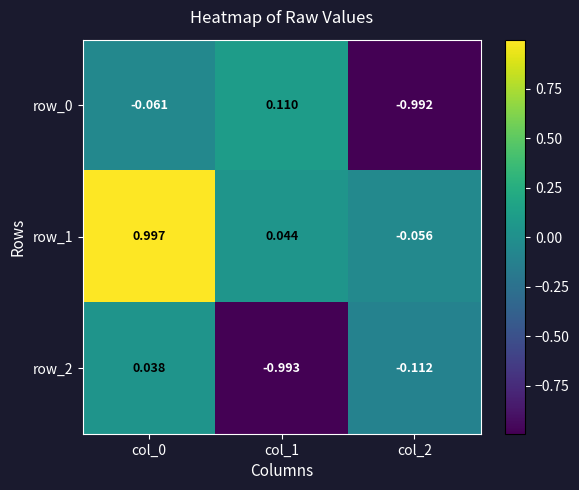

What is the total value across all series at col_2?

-1.2